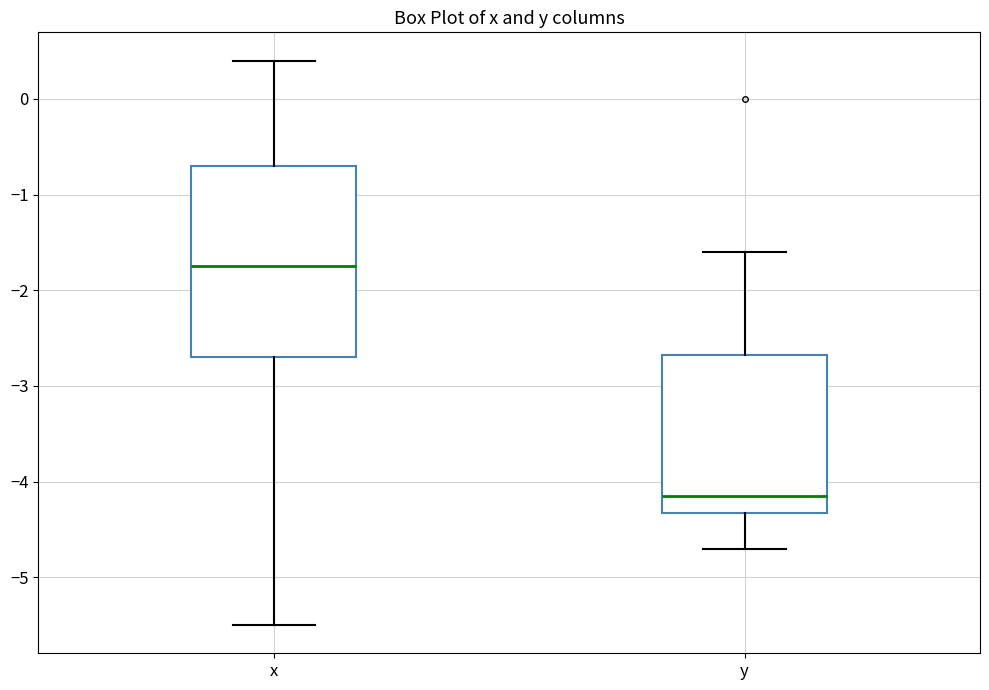

Reading left to right, transcribe this box plot: for each box, give where its median line is, the range the box spans, and where its two whiskers end, as read against the y-axis. The values are not printed on the chart, so give them approximately, as read against the axis.

x: median -1.7, box -2.7 to -0.7, whiskers -5.5 to 0.4
y: median -4.1, box -4.3 to -2.7, whiskers -4.7 to -1.6